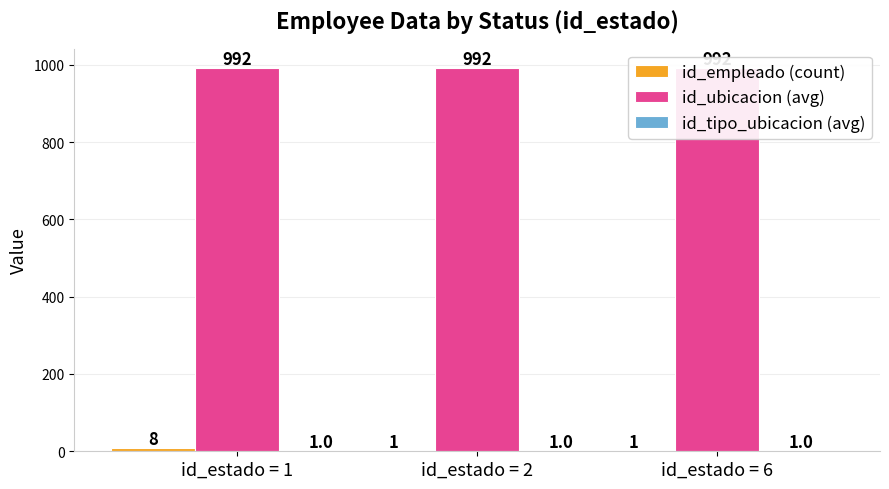

The value of id_ubicacion (avg) at id_estado = 1 is 992. True or false?

True